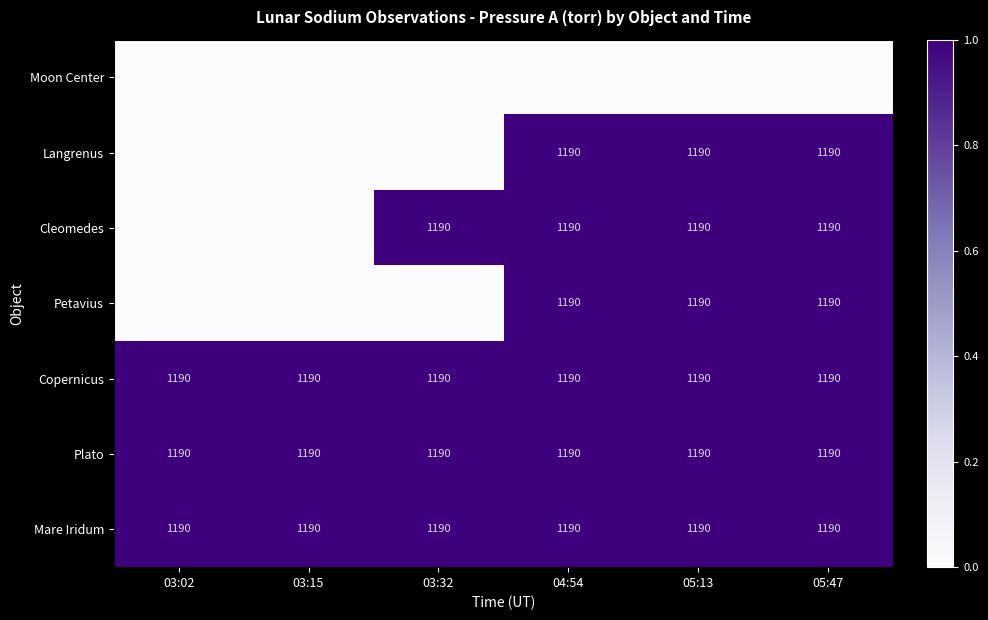

What is the smallest value displayed?

870